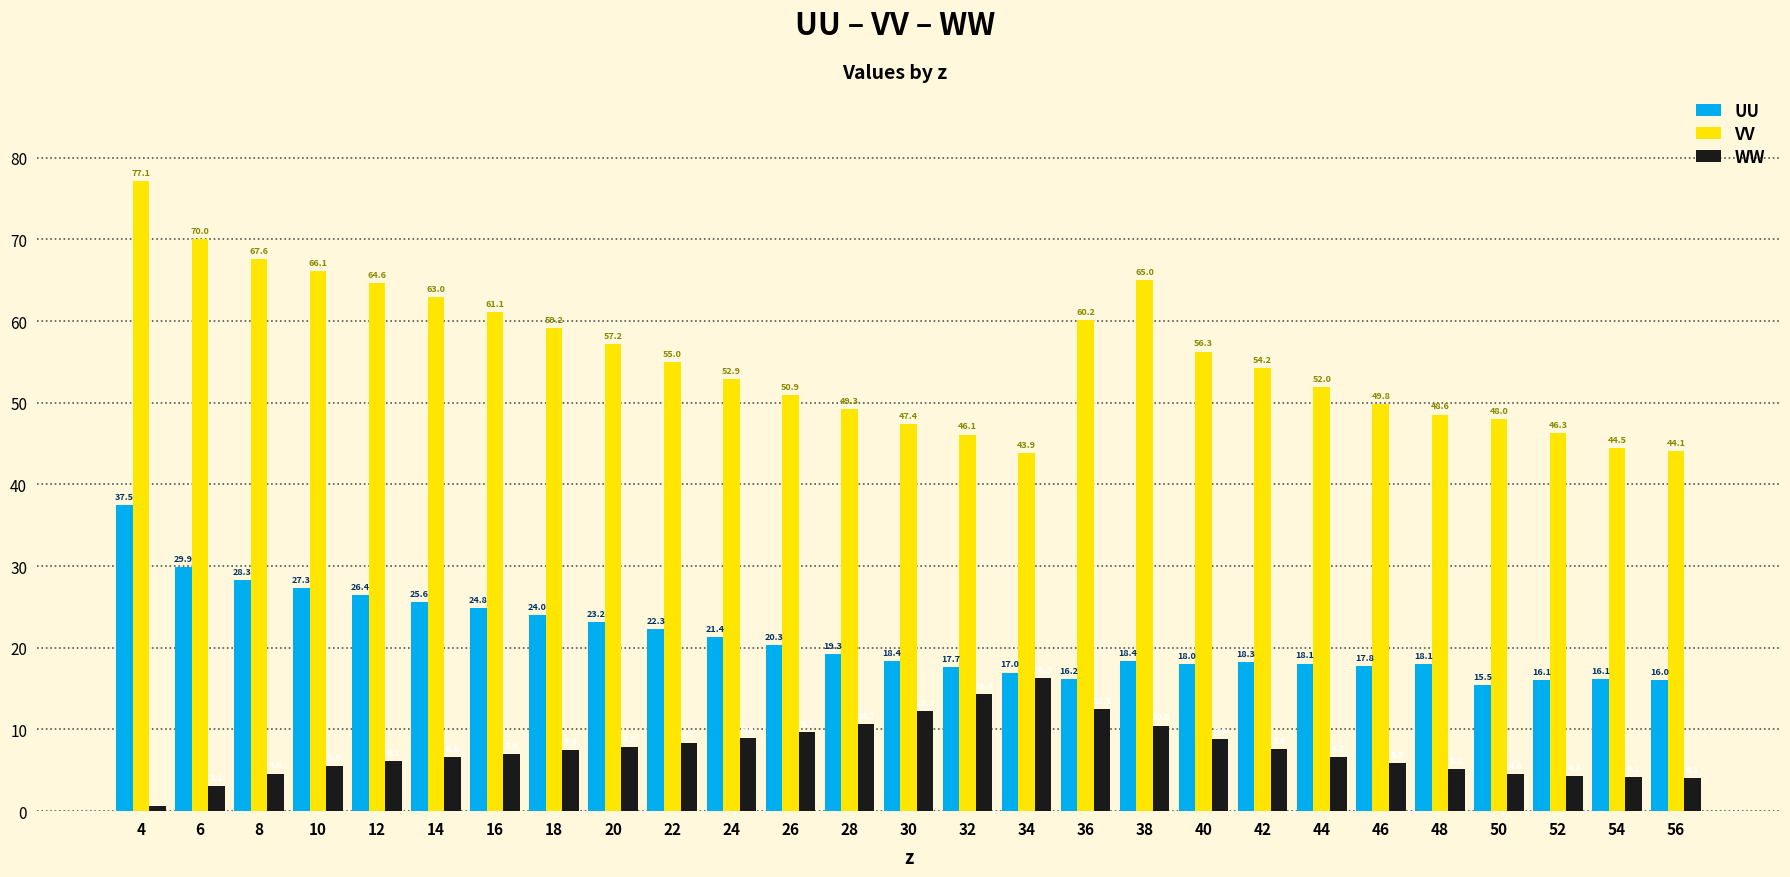

What is the difference between the WW values at 46 and 44?

0.8